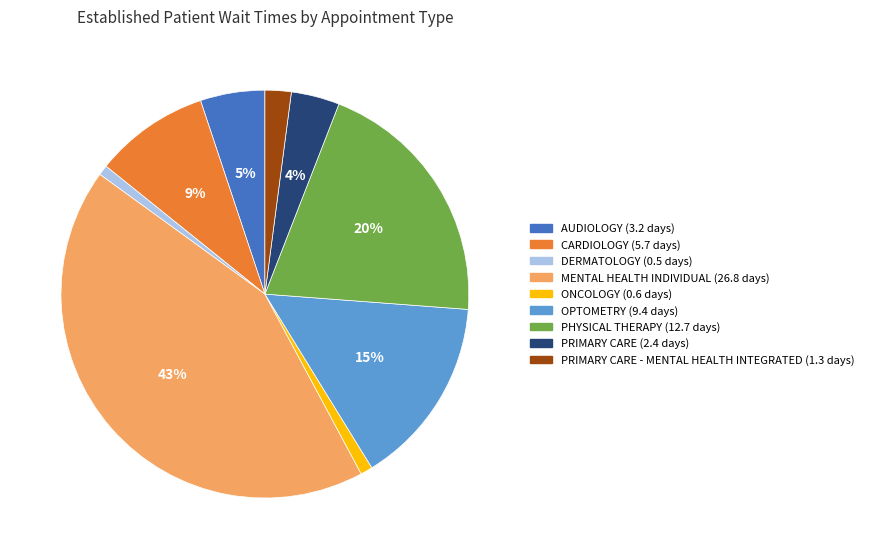

Is there a majority slice in this chart?

No